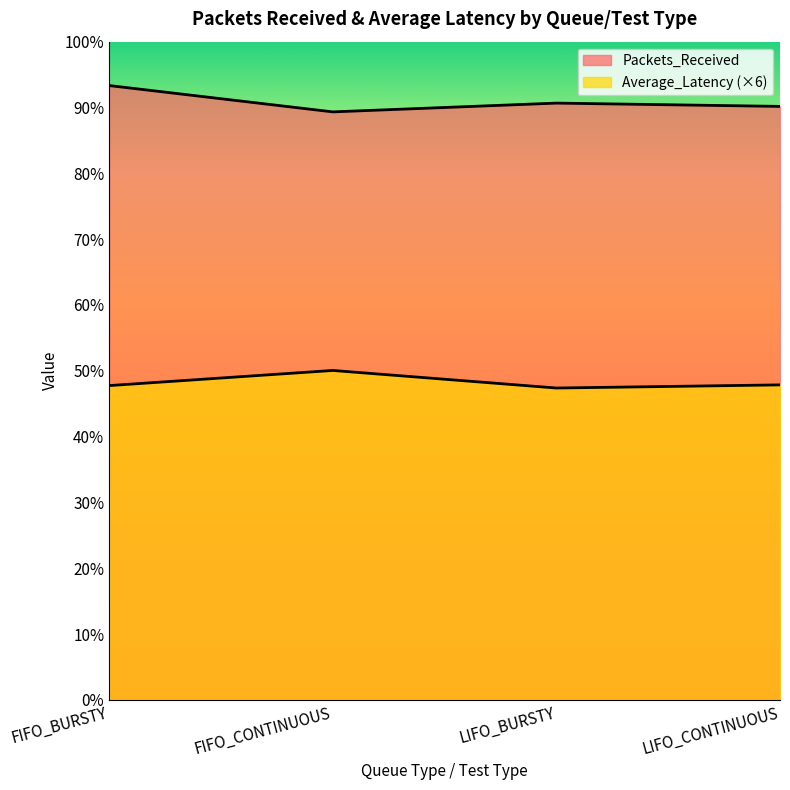

What position from the left is FIFO_BURSTY?

1